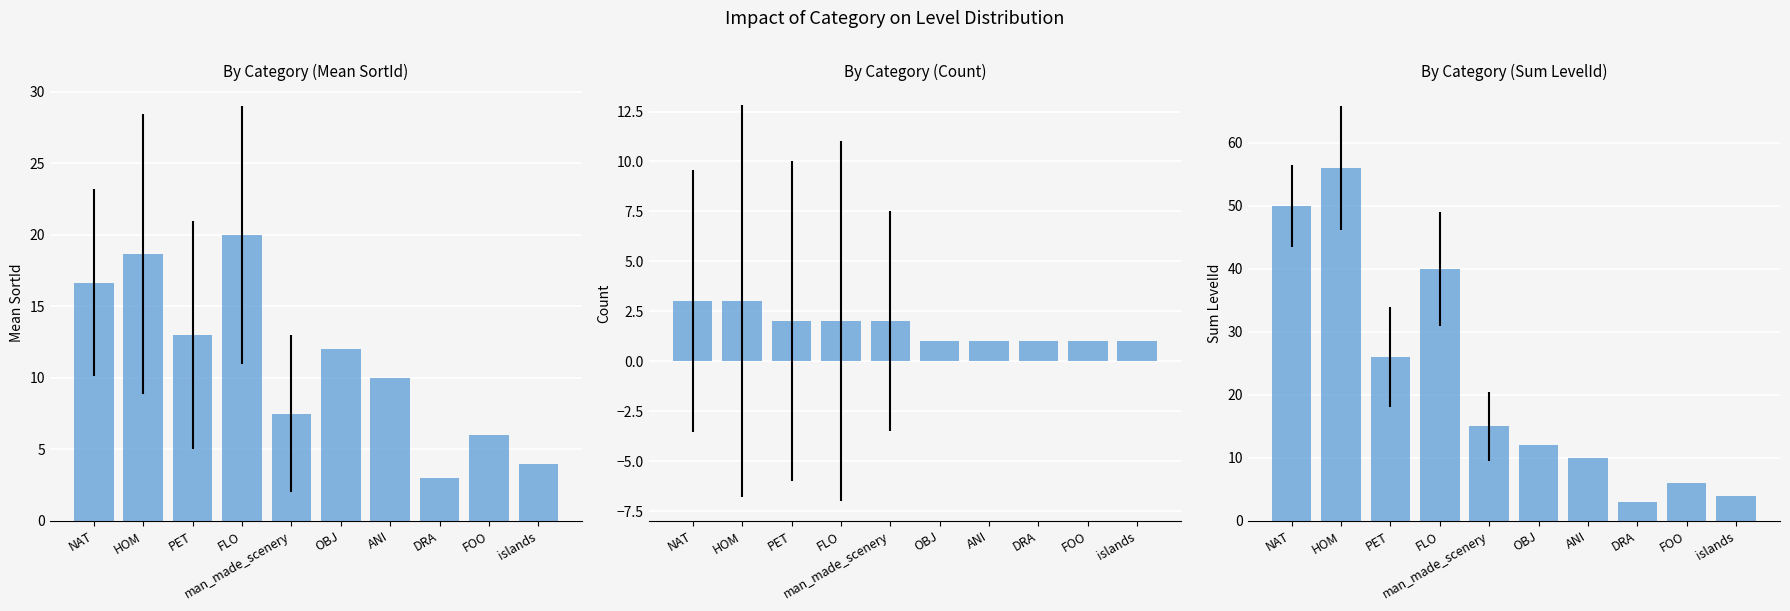

The value of count at islands is 1.0. True or false?

True